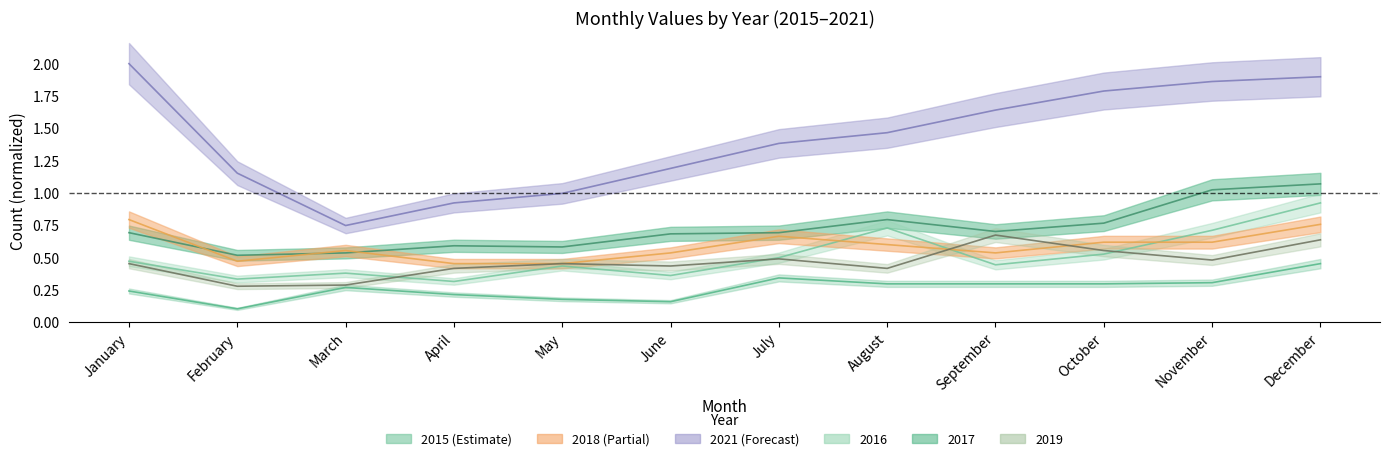

What is the average value of the 2019 series?

0.5